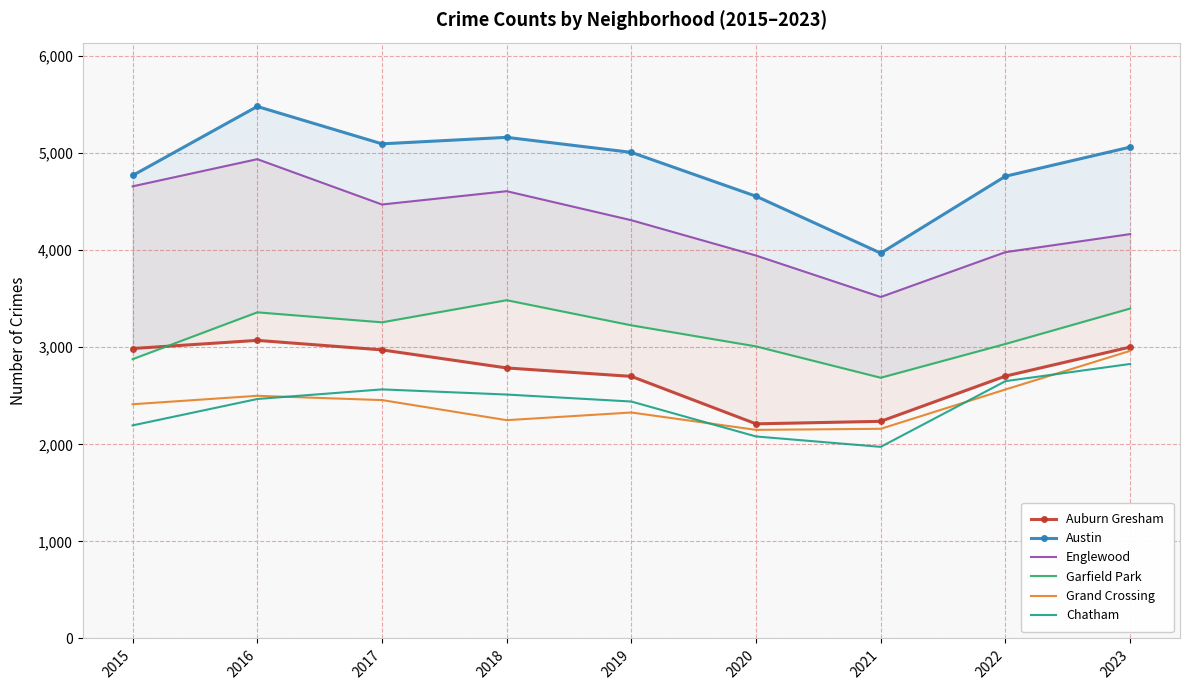

At which category does Garfield Park reach its first local peak?

2016